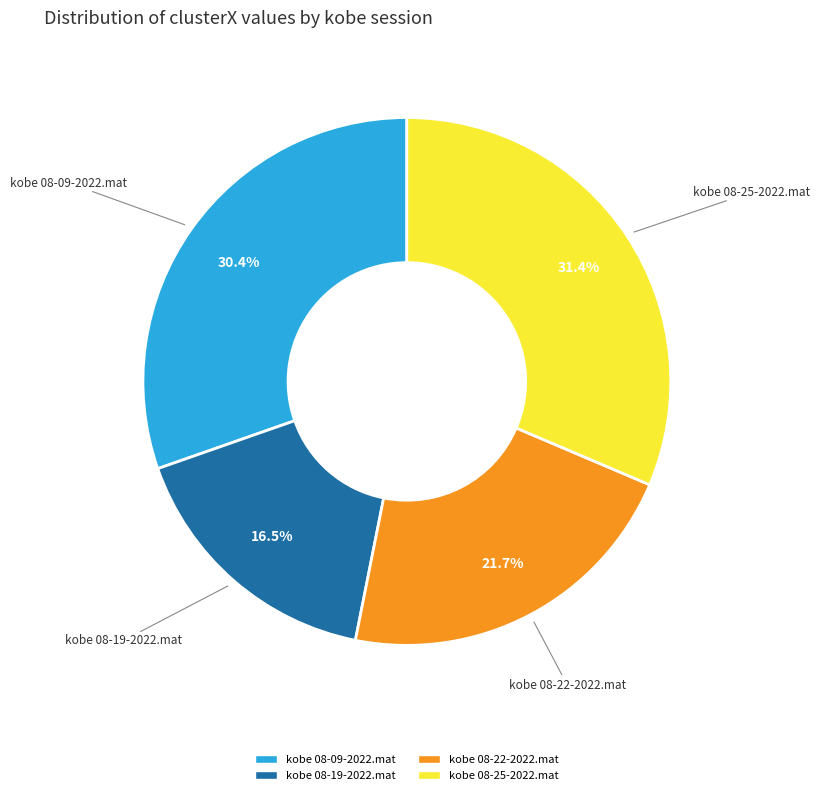

Which category has the biggest portion of the pie?

kobe 08-25-2022.mat